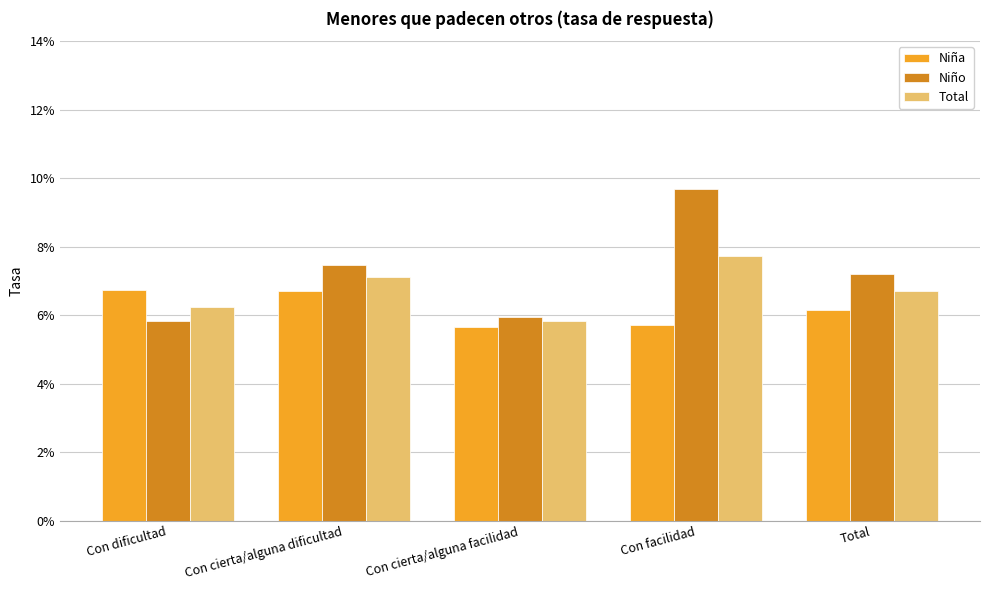

Are the bars grouped side by side (vs. stacked)?

Yes